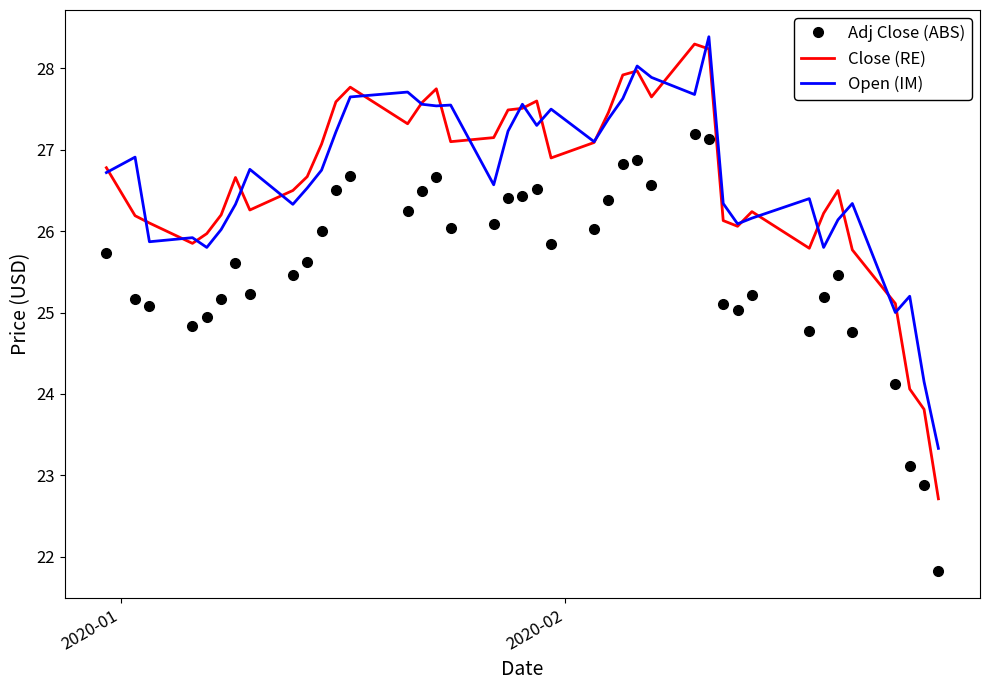

Which series has the largest range (max minus min)?

Close (RE)